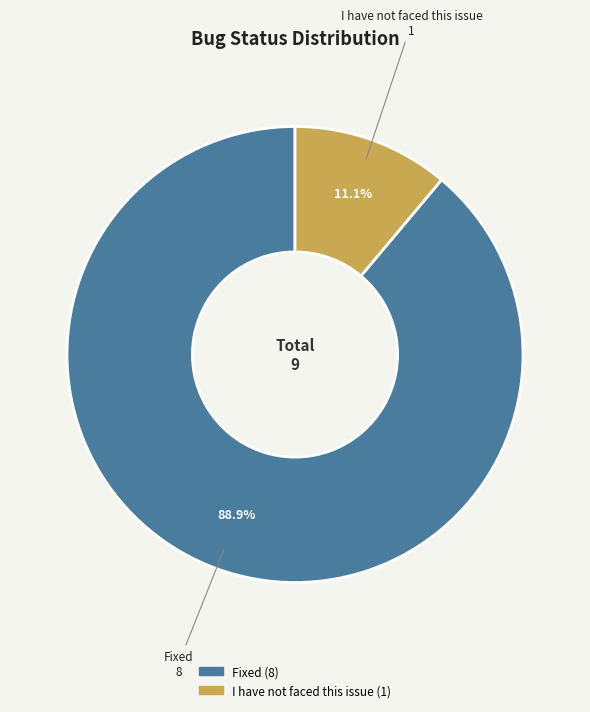

What percentage do Fixed and I have not faced this issue together represent?

100.0%